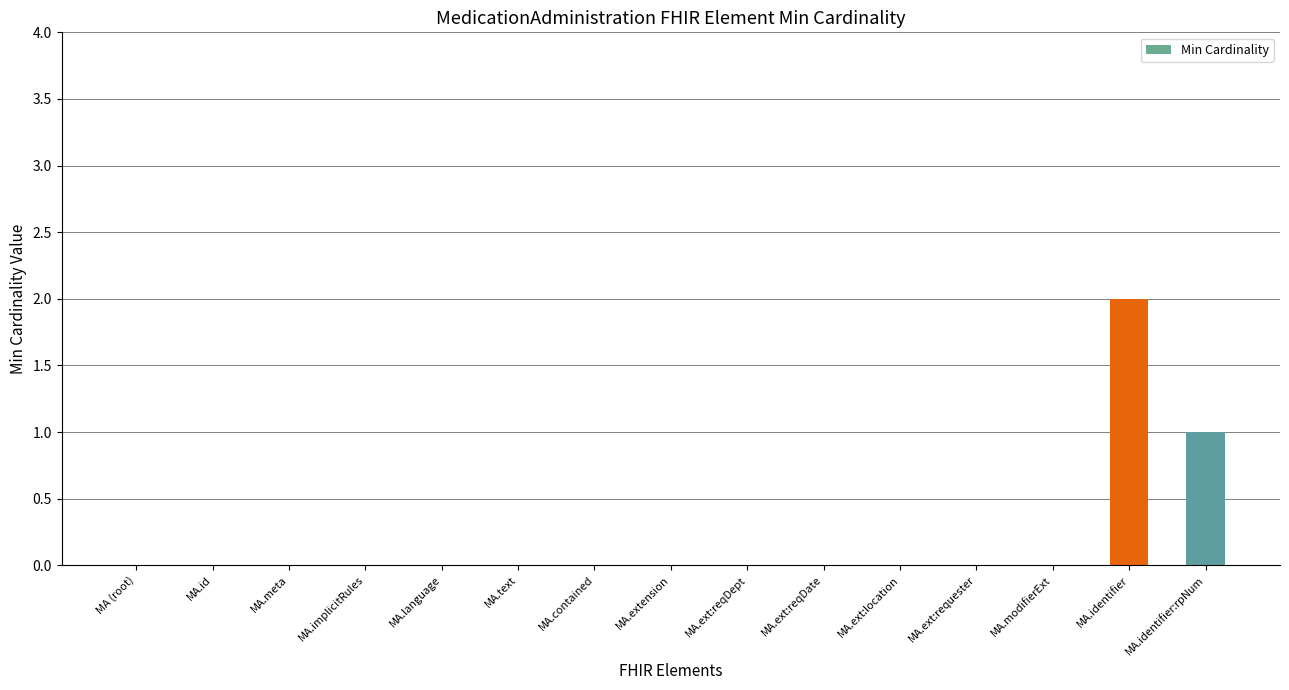

How many values are between 0 and 1?

14